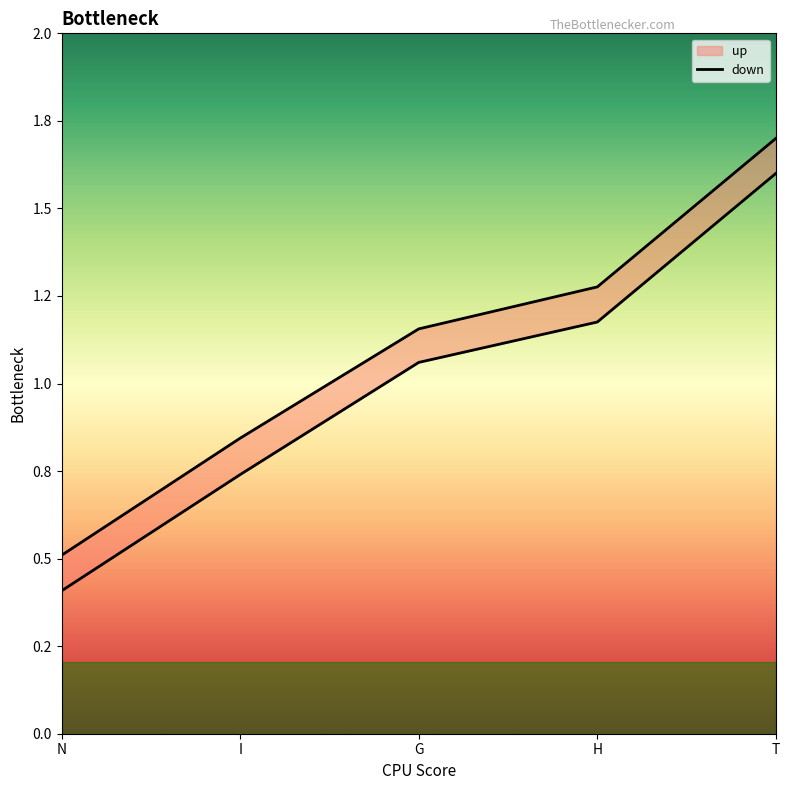

What is the label of the 2nd point from the left?

I